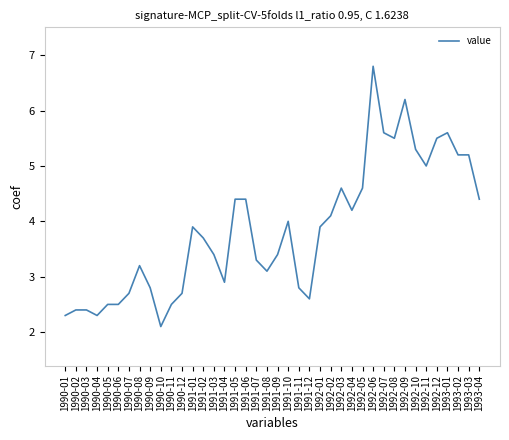

What value does the data have at 1992-02?

4.1